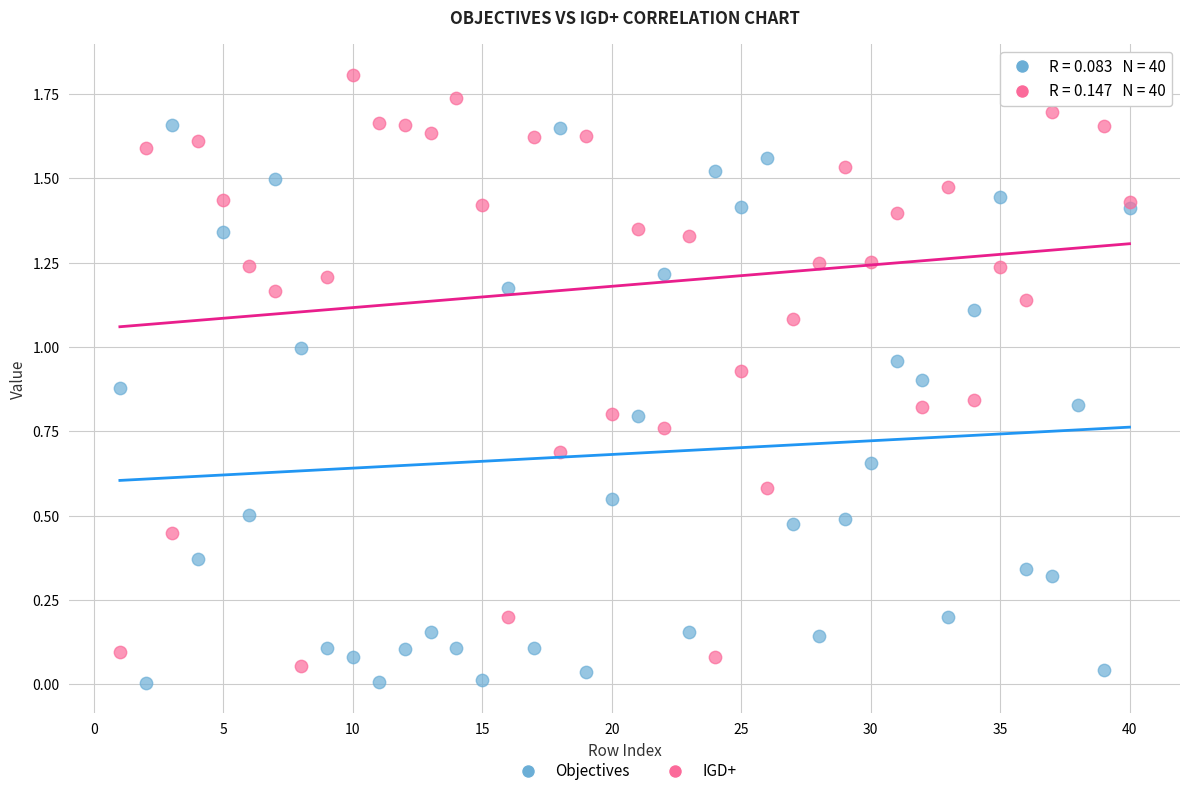

Which series contains the highest Y value?

IGD+